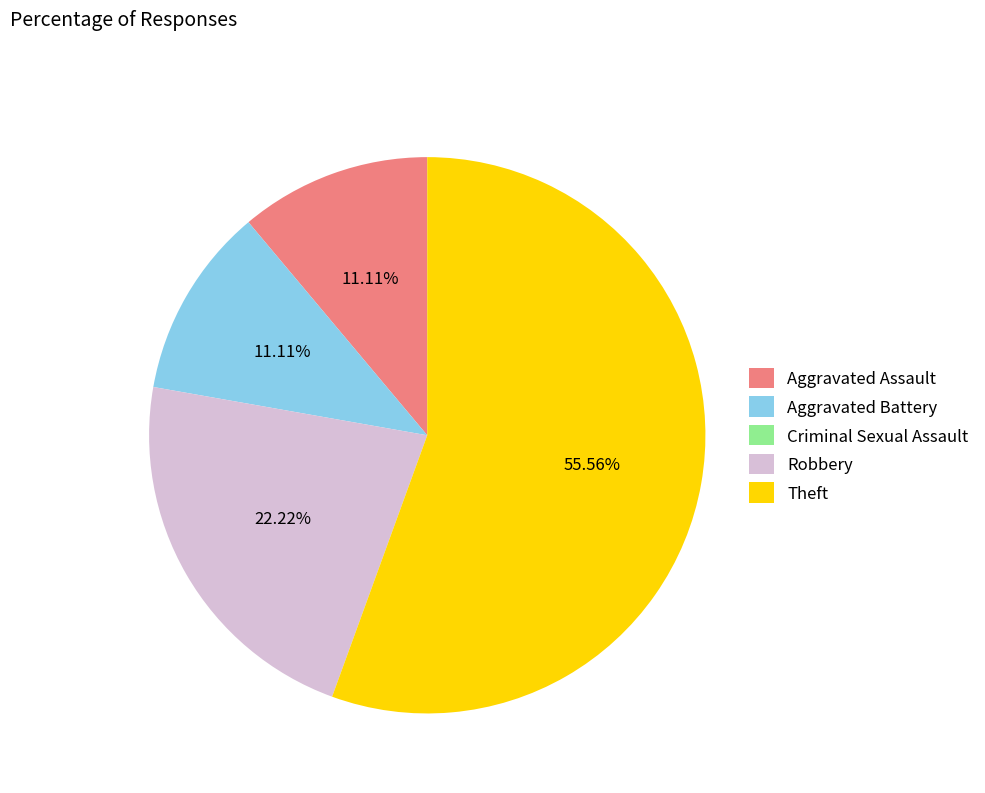

Is it true that Robbery is 22% of the pie?

True